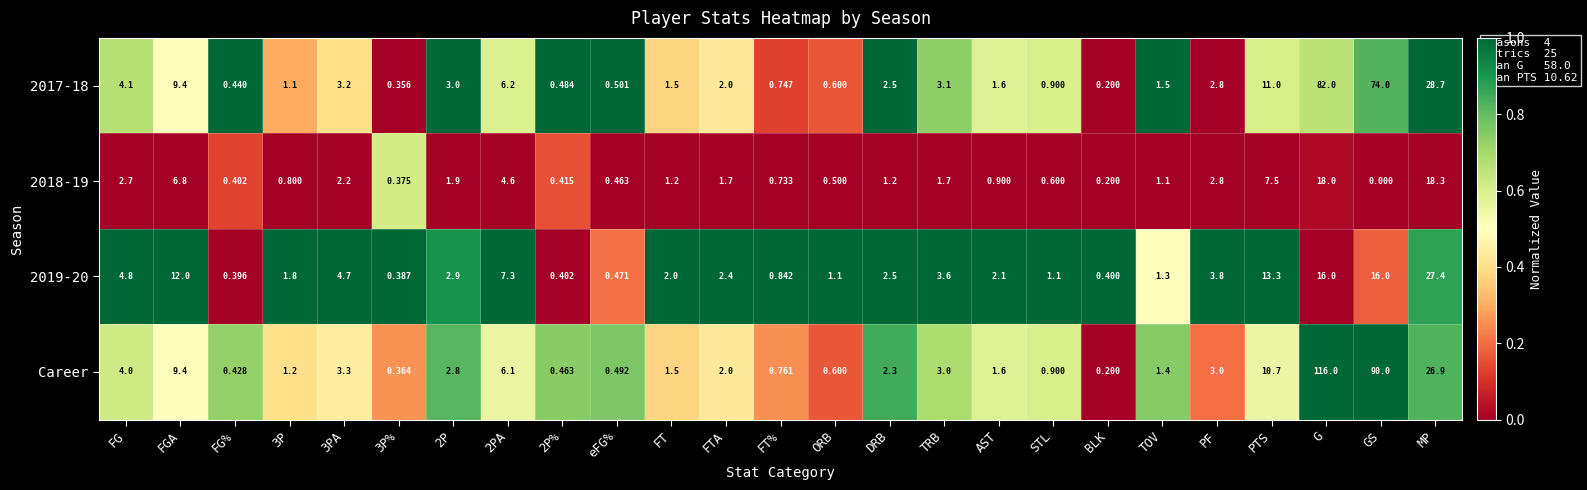

Which series has the widest spread of values?

Career